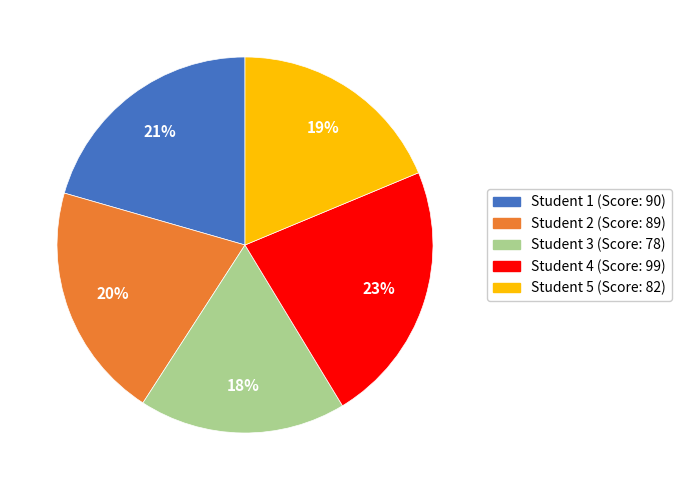

How many slices are in this pie chart?

5